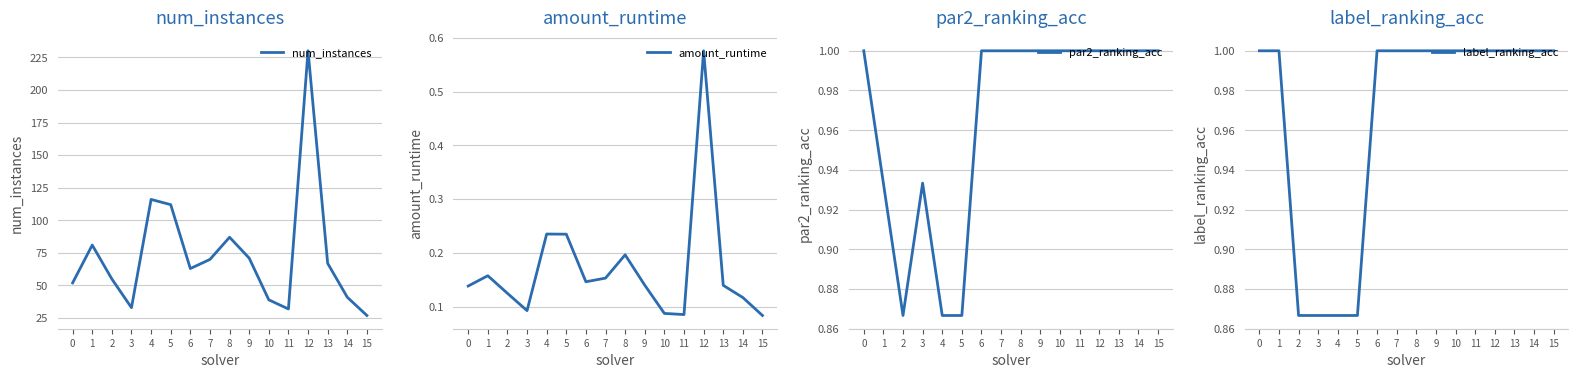

Which has a higher value, 15 or 6?

6